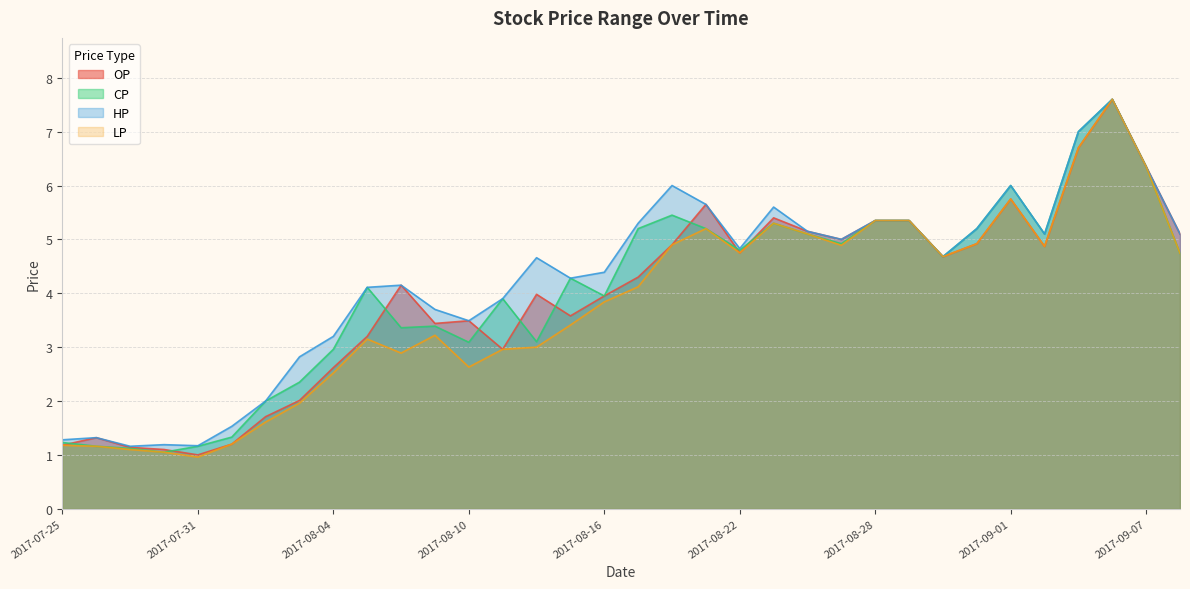

The value of HP at 2017-08-29 is 7.5. True or false?

False